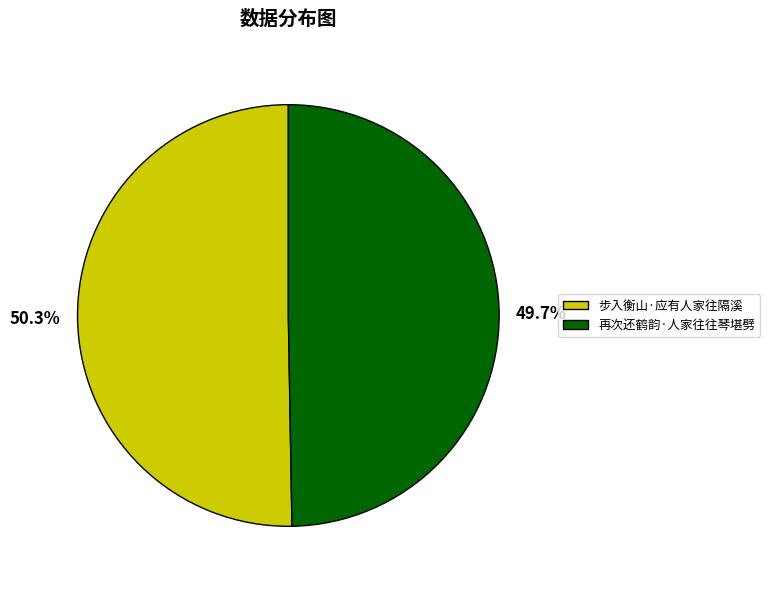

How many segments does this pie chart have?

2